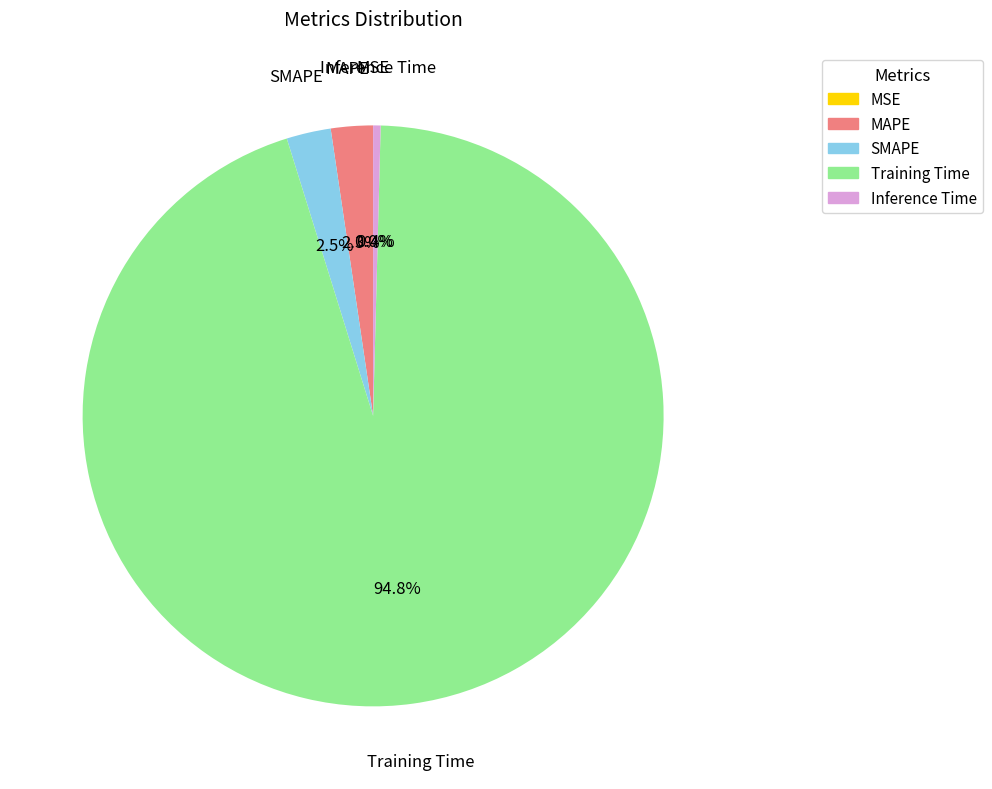

Do SMAPE and Inference Time together represent more than half of the pie?

No